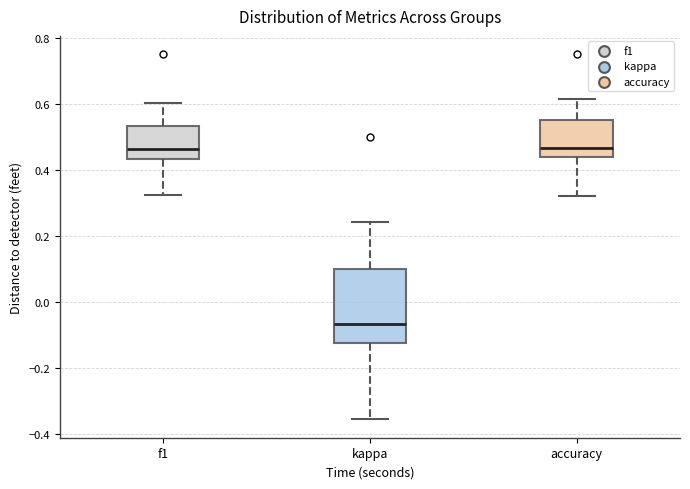

Reading left to right, transcribe this box plot: for each box, give where its median line is, the range the box spans, and where its two whiskers end, as read against the y-axis. The values are not printed on the chart, so give them approximately, as read against the axis.

f1: median 0.46, box 0.44 to 0.54, whiskers 0.32 to 0.60
kappa: median -0.06, box -0.12 to 0.10, whiskers -0.36 to 0.24
accuracy: median 0.46, box 0.44 to 0.56, whiskers 0.32 to 0.62